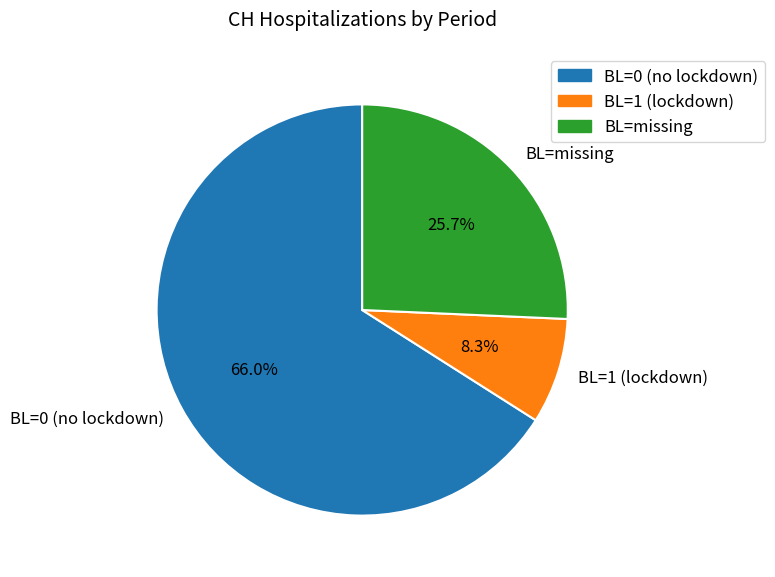

Rank the categories by value from highest to lowest.

BL=0 (no lockdown), BL=missing, BL=1 (lockdown)